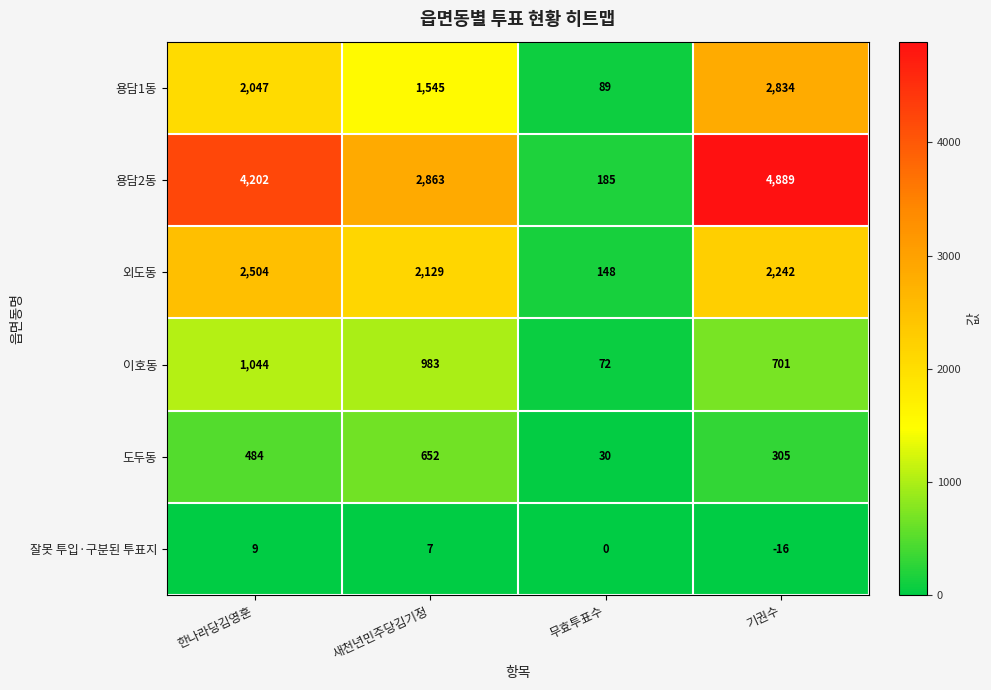

List the labels in order of 용담2동 value, smallest first.

무효투표수, 새천년민주당김기정, 한나라당김영훈, 기권수